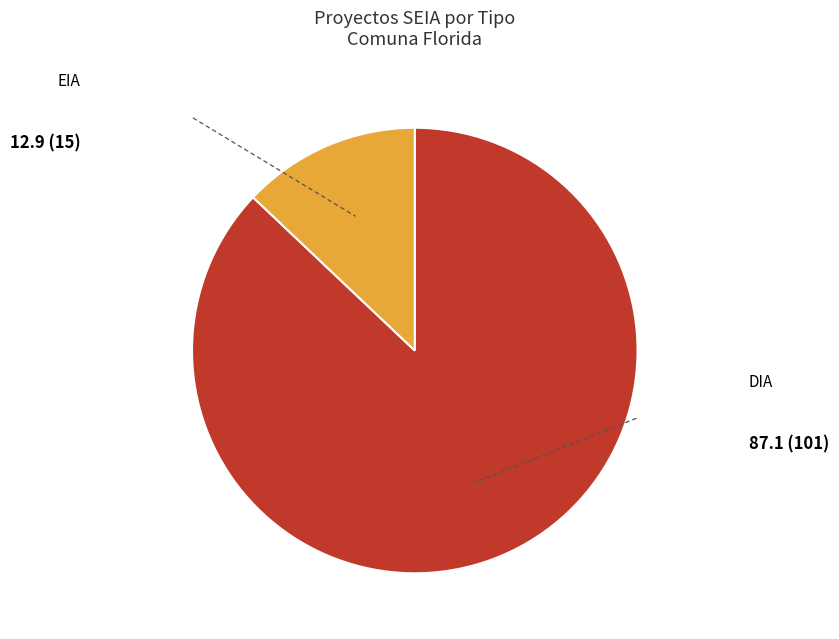

What is the majority slice?

DIA